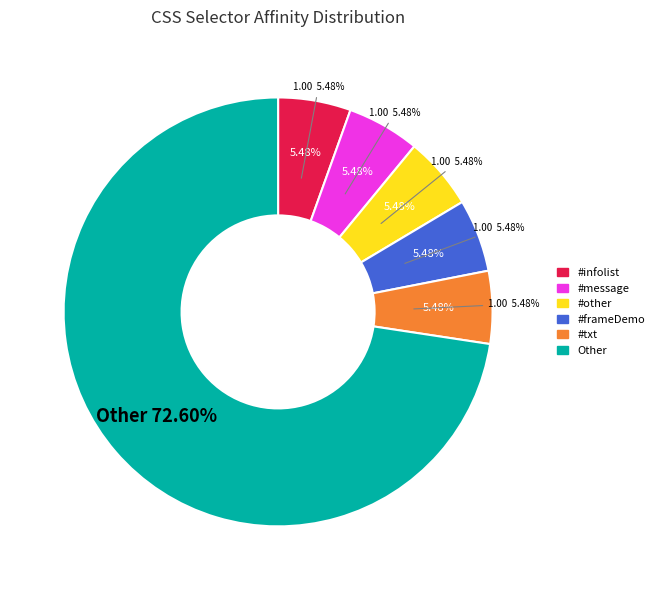

What is the spread (max minus min) of values at #message?

1.0